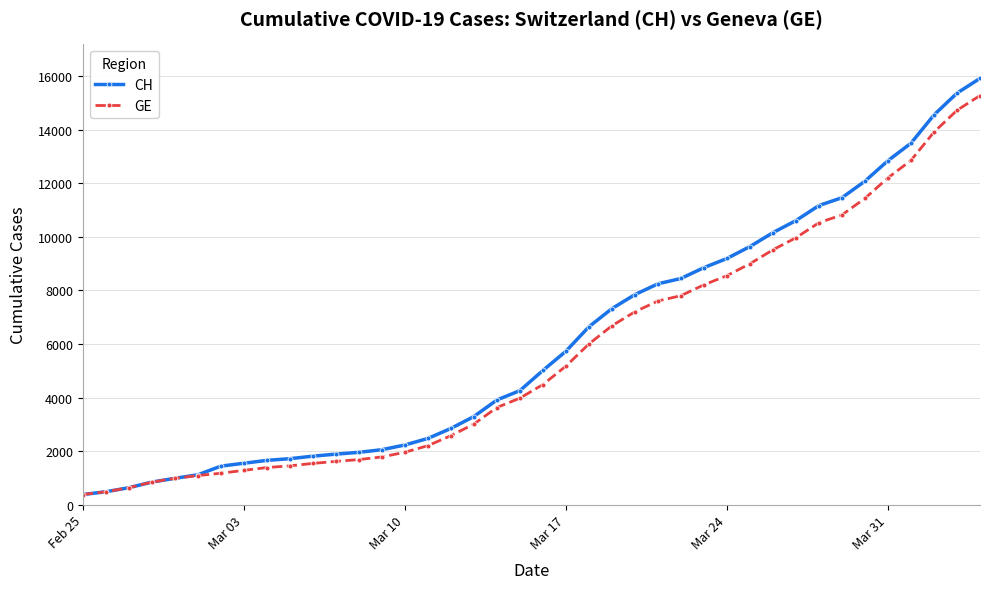

How many data points in CH are less than 5012?

20